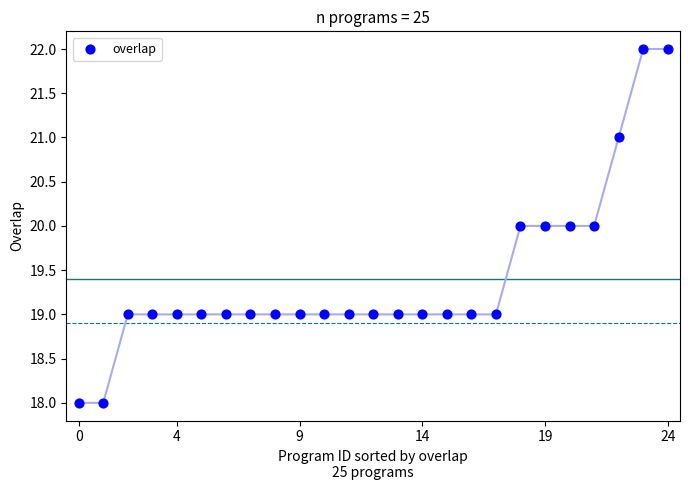

What is the range of Y values (max minus min)?

4